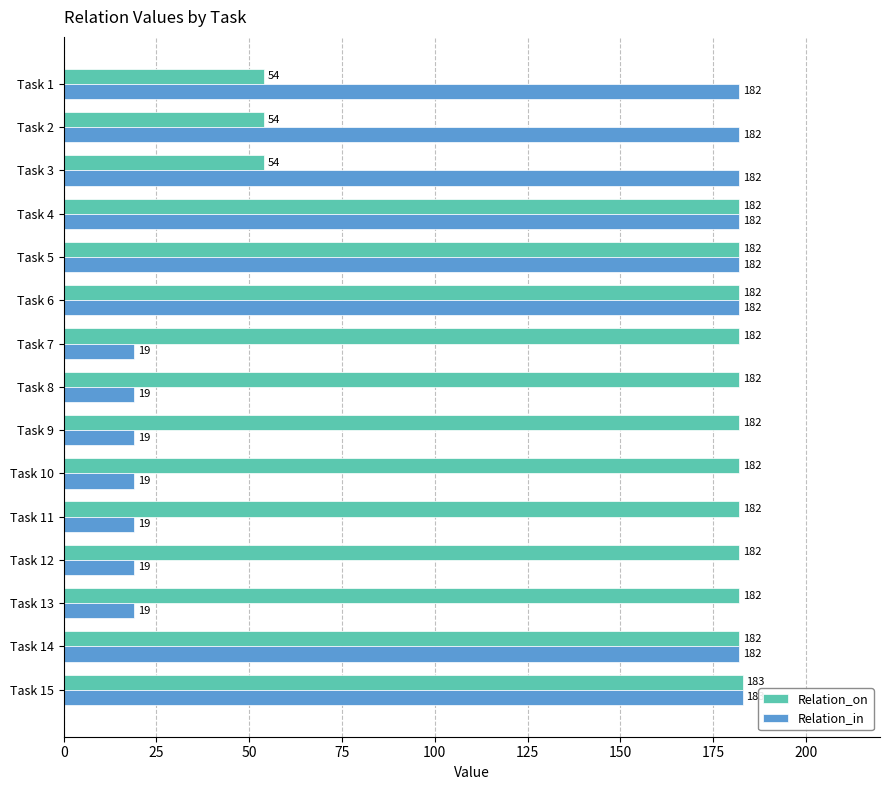

What is the highest value of the Relation_in series?

183